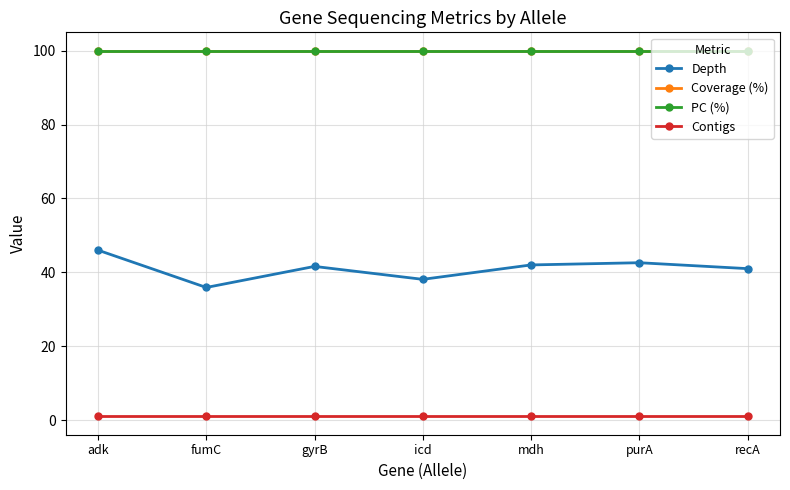

Does the chart have visible grid lines?

Yes